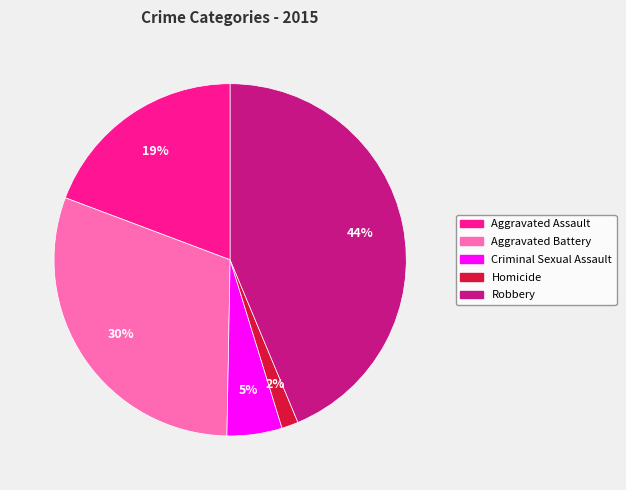

Between Homicide and Aggravated Assault, which is larger?

Aggravated Assault